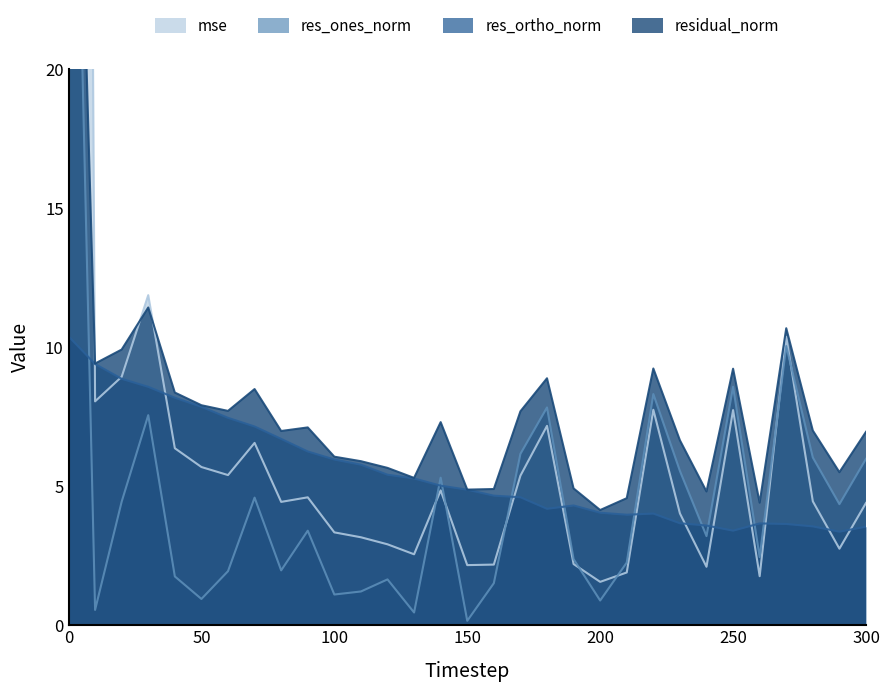

What is the greatest value displayed?

165.6